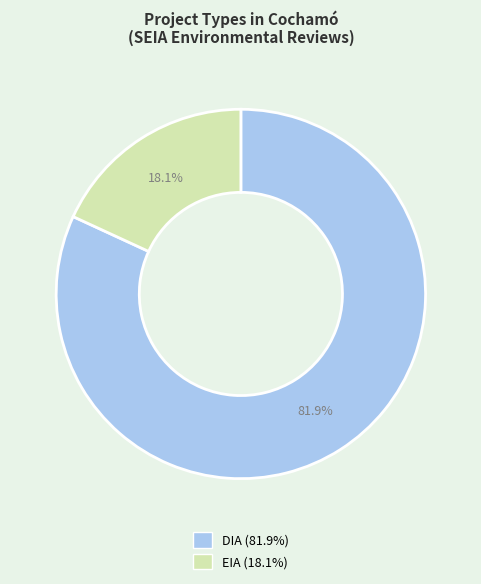

What percentage do DIA and EIA together represent?

100.0%